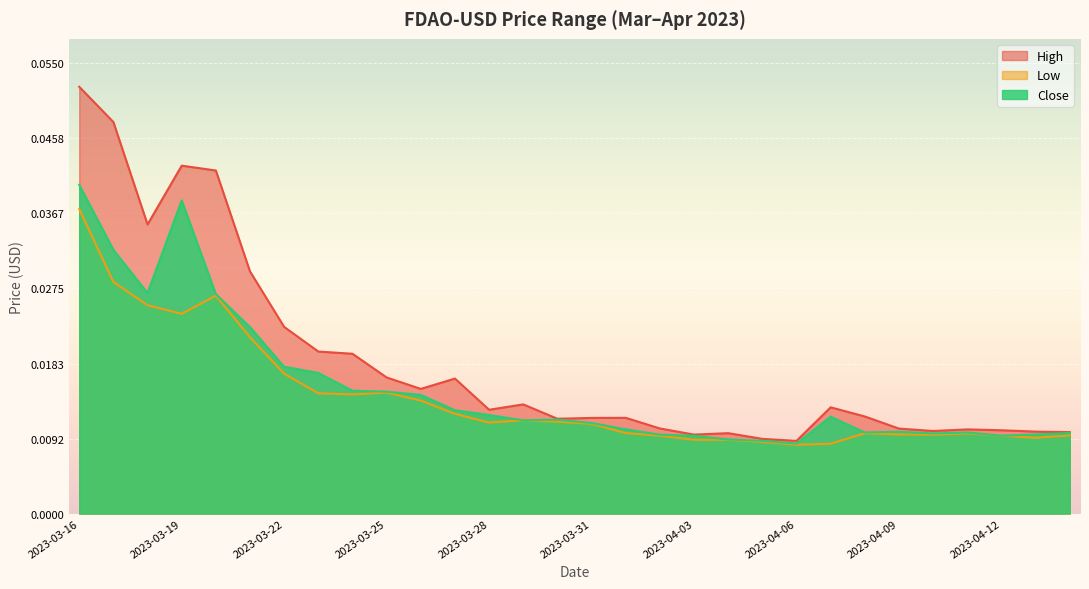

What is the label of the 6th point from the left?

2023-03-21